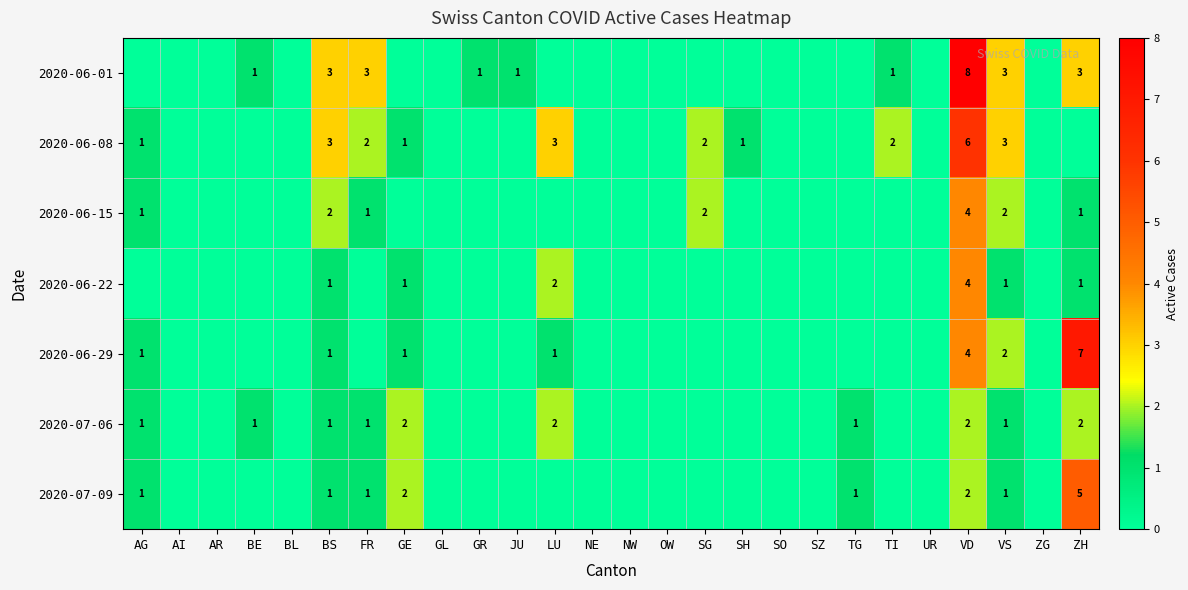

What is the sum of all 2020-07-06 values?

14